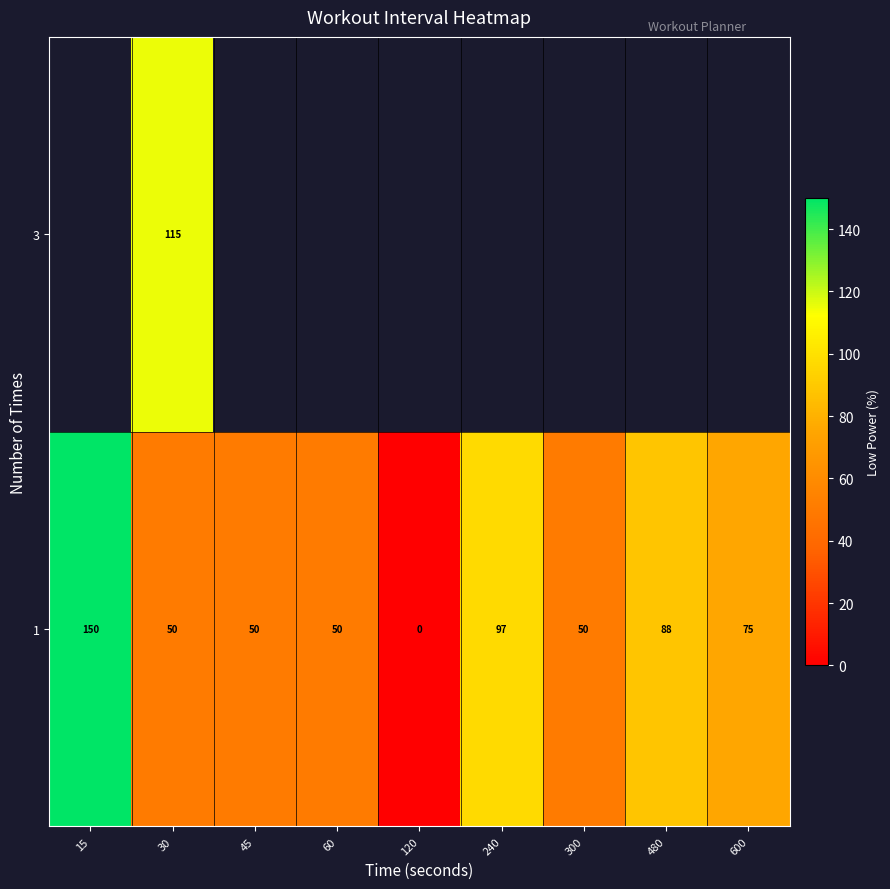

The row_0 series shows -83.1 at 120. True or false?

False